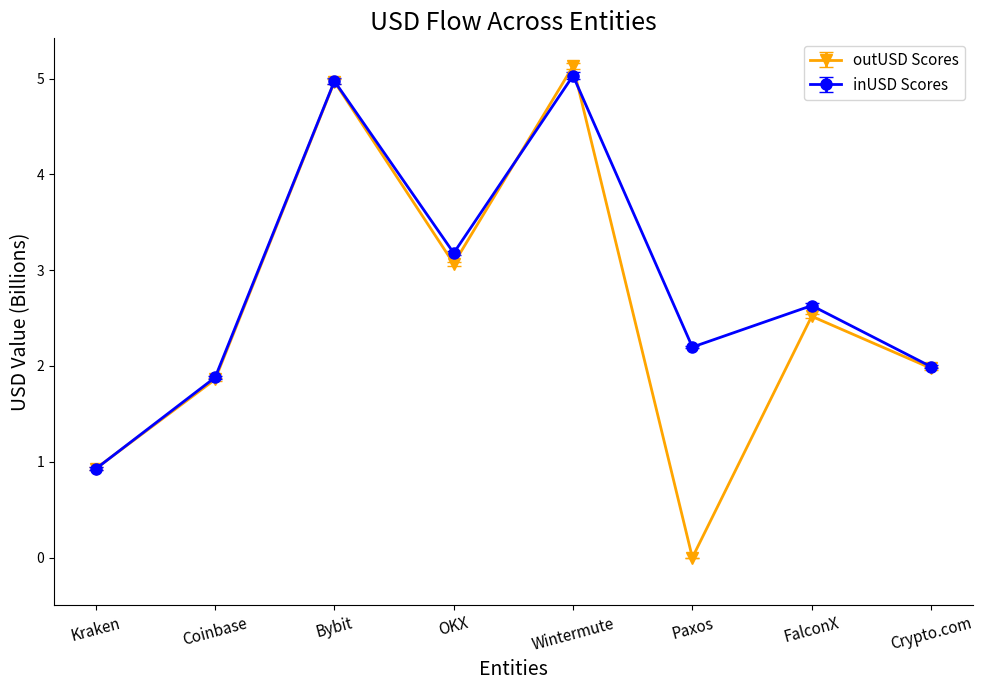

What is the label of the 1st point from the right?

Crypto.com